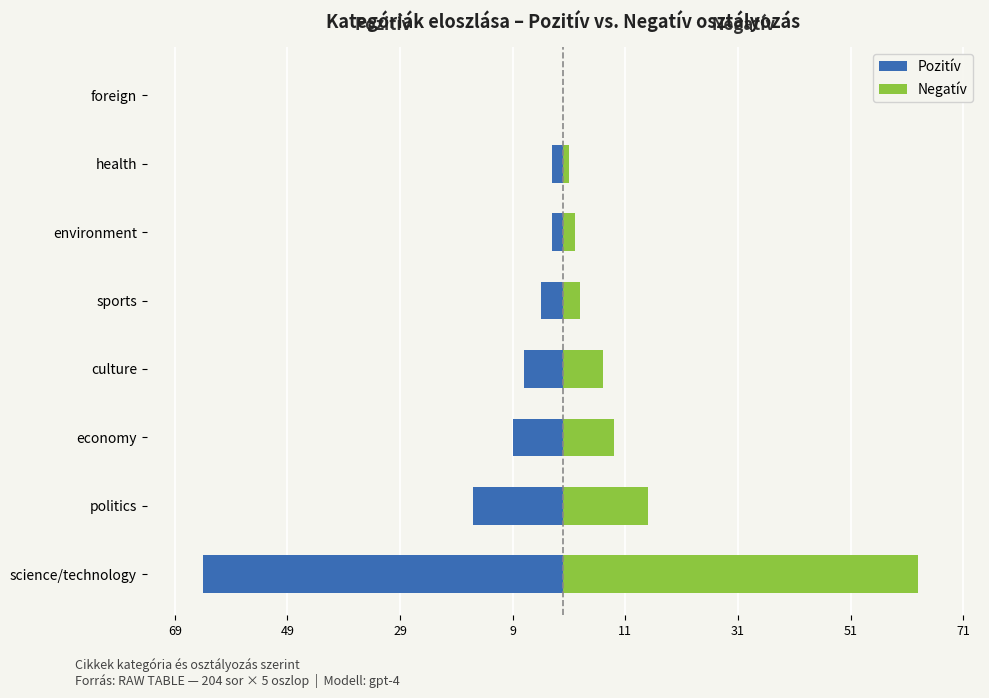

What is the value of the Negatív bar at the 5th from the left?

3